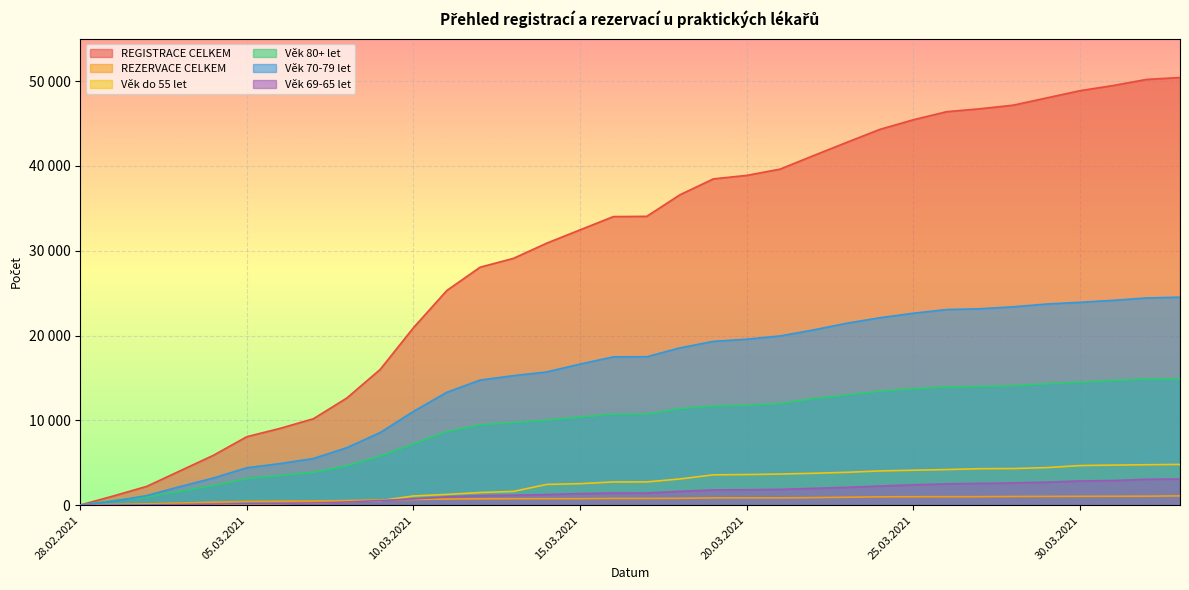

Reading left to right, extract all data points from this chart.

REGISTRACE CELKEM: 28.02.2021=21	01.03.2021=1096	02.03.2021=2228	03.03.2021=4059	04.03.2021=5890	05.03.2021=8077	06.03.2021=9062	07.03.2021=10198	08.03.2021=12634	09.03.2021=16001	10.03.2021=20926	11.03.2021=25308	12.03.2021=28057	13.03.2021=29098	14.03.2021=30892	15.03.2021=32461	16.03.2021=34022	17.03.2021=34051	18.03.2021=36604	19.03.2021=38467	20.03.2021=38877	21.03.2021=39616	22.03.2021=41206	23.03.2021=42771	24.03.2021=44309	25.03.2021=45436	26.03.2021=46387	27.03.2021=46730	28.03.2021=47157	29.03.2021=48011	30.03.2021=48863	31.03.2021=49475	01.04.2021=50193	02.04.2021=50414
REZERVACE CELKEM: 28.02.2021=12	01.03.2021=98	02.03.2021=157	03.03.2021=259	04.03.2021=360	05.03.2021=450	06.03.2021=482	07.03.2021=495	08.03.2021=549	09.03.2021=621	10.03.2021=681	11.03.2021=725	12.03.2021=756	13.03.2021=770	14.03.2021=772	15.03.2021=776	16.03.2021=802	17.03.2021=802	18.03.2021=818	19.03.2021=864	20.03.2021=866	21.03.2021=868	22.03.2021=899	23.03.2021=941	24.03.2021=995	25.03.2021=999	26.03.2021=1007	27.03.2021=1009	28.03.2021=1030	29.03.2021=1040	30.03.2021=1048	31.03.2021=1057	01.04.2021=1064	02.04.2021=1105
Věk do 55 let: 28.02.2021=0	01.03.2021=19	02.03.2021=31	03.03.2021=62	04.03.2021=100	05.03.2021=175	06.03.2021=210	07.03.2021=276	08.03.2021=427	09.03.2021=535	10.03.2021=1089	11.03.2021=1274	12.03.2021=1498	13.03.2021=1626	14.03.2021=2454	15.03.2021=2542	16.03.2021=2742	17.03.2021=2747	18.03.2021=3098	19.03.2021=3581	20.03.2021=3617	21.03.2021=3676	22.03.2021=3765	23.03.2021=3881	24.03.2021=4041	25.03.2021=4127	26.03.2021=4203	27.03.2021=4305	28.03.2021=4325	29.03.2021=4435	30.03.2021=4673	31.03.2021=4731	01.04.2021=4774	02.04.2021=4808
Věk 80+ let: 28.02.2021=18	01.03.2021=562	02.03.2021=974	03.03.2021=1635	04.03.2021=2321	05.03.2021=3139	06.03.2021=3504	07.03.2021=3880	08.03.2021=4651	09.03.2021=5797	10.03.2021=7220	11.03.2021=8688	12.03.2021=9473	13.03.2021=9756	14.03.2021=10036	15.03.2021=10405	16.03.2021=10748	17.03.2021=10755	18.03.2021=11400	19.03.2021=11694	20.03.2021=11778	21.03.2021=11983	22.03.2021=12565	23.03.2021=12993	24.03.2021=13441	25.03.2021=13717	26.03.2021=13943	27.03.2021=13995	28.03.2021=14085	29.03.2021=14319	30.03.2021=14490	31.03.2021=14706	01.04.2021=14874	02.04.2021=14918
Věk 70-79 let: 28.02.2021=3	01.03.2021=476	02.03.2021=1138	03.03.2021=2202	04.03.2021=3213	05.03.2021=4414	06.03.2021=4909	07.03.2021=5508	08.03.2021=6780	09.03.2021=8564	10.03.2021=11055	11.03.2021=13314	12.03.2021=14752	13.03.2021=15270	14.03.2021=15711	15.03.2021=16639	16.03.2021=17489	17.03.2021=17500	18.03.2021=18554	19.03.2021=19314	20.03.2021=19568	21.03.2021=19953	22.03.2021=20659	23.03.2021=21451	24.03.2021=22103	25.03.2021=22631	26.03.2021=23064	27.03.2021=23157	28.03.2021=23390	29.03.2021=23715	30.03.2021=23920	31.03.2021=24151	01.04.2021=24433	02.04.2021=24524
Věk 69-65 let: 28.02.2021=0	01.03.2021=20	02.03.2021=39	03.03.2021=78	04.03.2021=133	05.03.2021=185	06.03.2021=230	07.03.2021=272	08.03.2021=385	09.03.2021=548	10.03.2021=750	11.03.2021=989	12.03.2021=1130	13.03.2021=1181	14.03.2021=1258	15.03.2021=1372	16.03.2021=1438	17.03.2021=1441	18.03.2021=1638	19.03.2021=1807	20.03.2021=1822	21.03.2021=1869	22.03.2021=1989	23.03.2021=2105	24.03.2021=2259	25.03.2021=2407	26.03.2021=2518	27.03.2021=2572	28.03.2021=2629	29.03.2021=2717	30.03.2021=2862	31.03.2021=2911	01.04.2021=3057	02.04.2021=3084